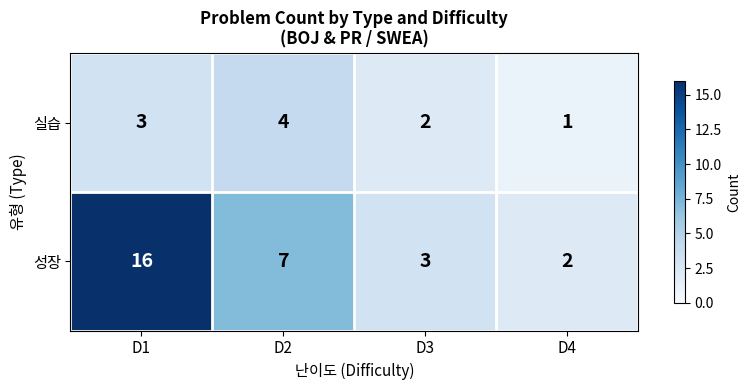

Reading left to right, transcribe all the data shown in this chart.

실습: D1=3	D2=4	D3=2	D4=1
성장: D1=16	D2=7	D3=3	D4=2